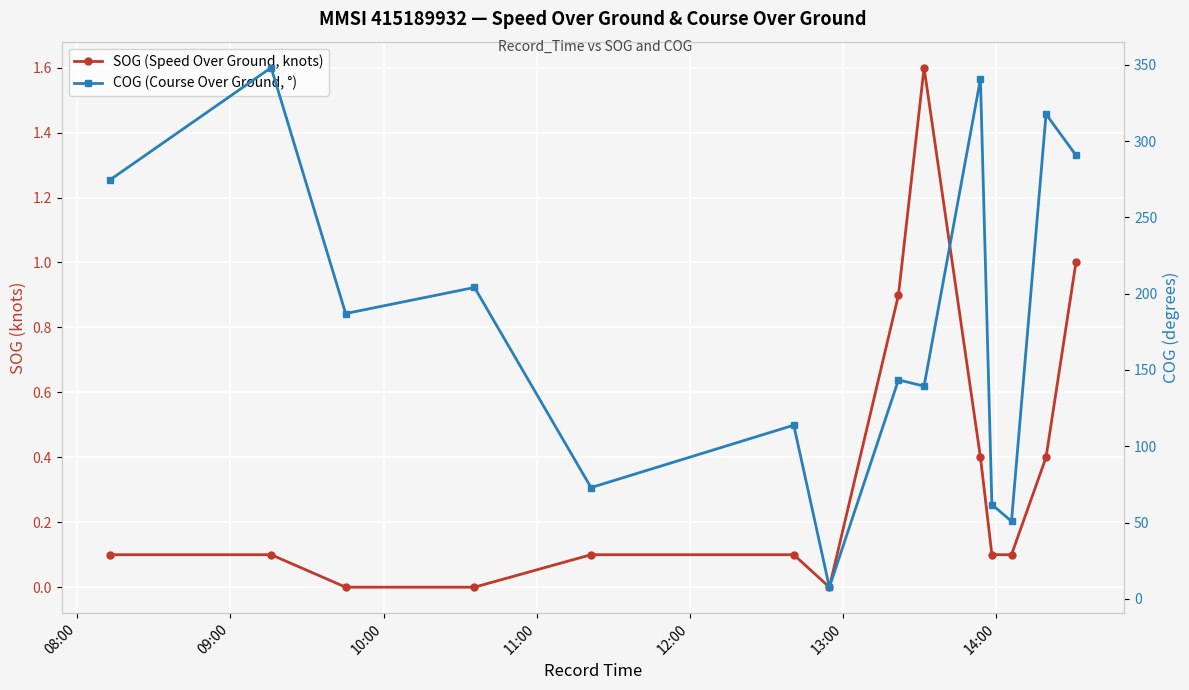

The value of COG (Course Over Ground, °) at 11 is 73.1. True or false?

False